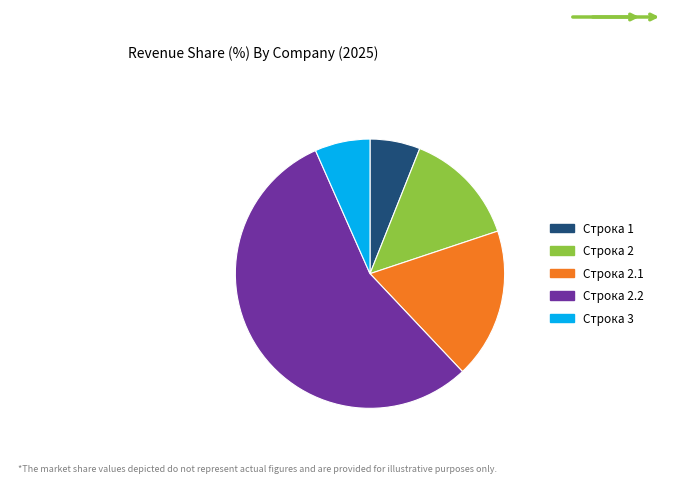

What is the majority slice?

Строка 2.2